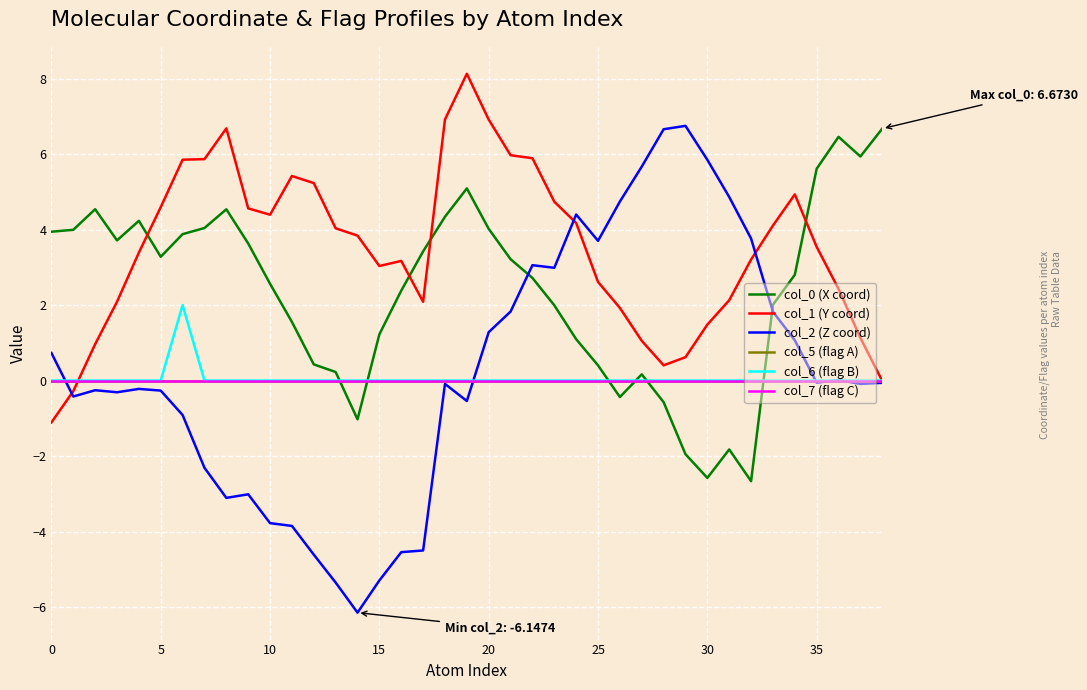

Is this an area chart (filled region under the line)?

No